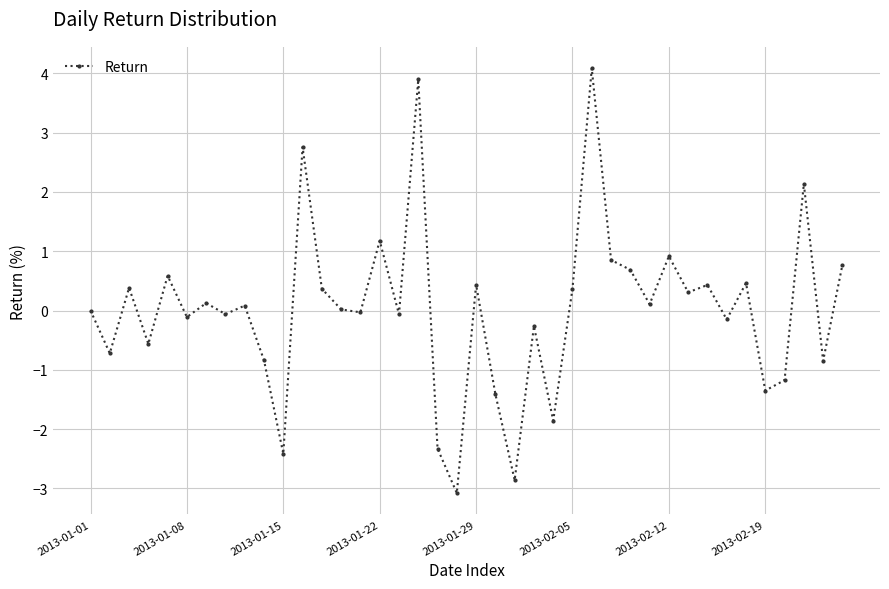

What is the difference between the second highest and minimum values?

7.0